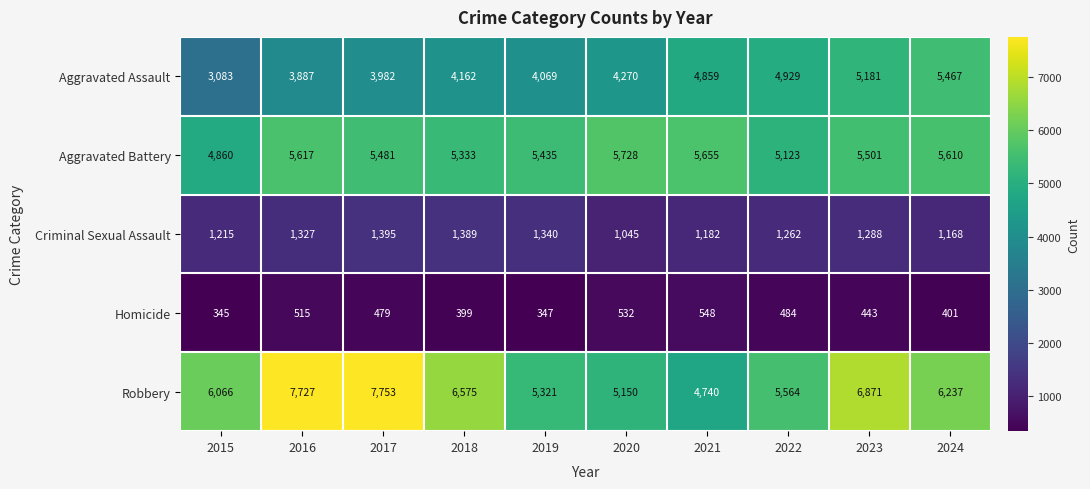

List the series in order of their peak value, lowest first.

Homicide, Criminal Sexual Assault, Aggravated Assault, Aggravated Battery, Robbery